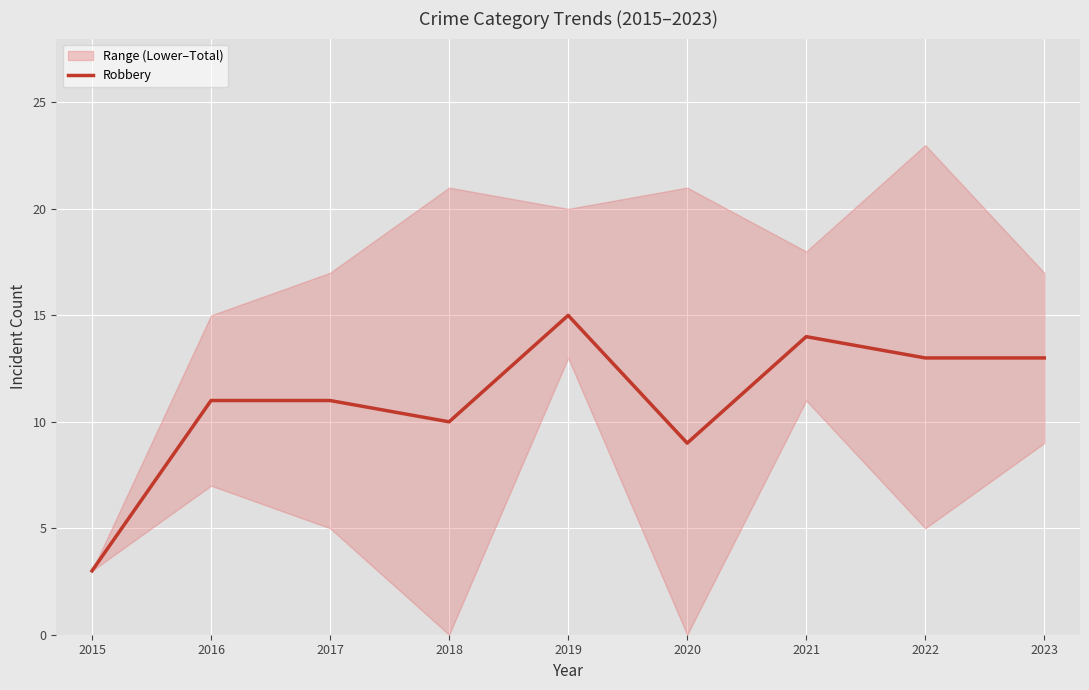

Reading right to left, what are all the values shown in this chart?

2023=13	2022=13	2021=14	2020=9	2019=15	2018=10	2017=11	2016=11	2015=3